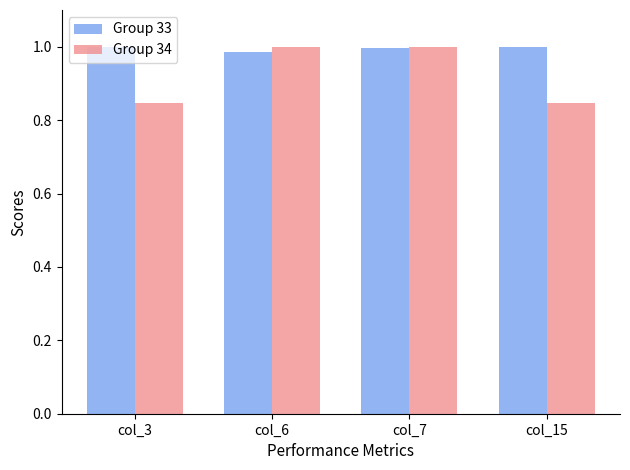

What are all the series names shown in the legend?

Group 33, Group 34